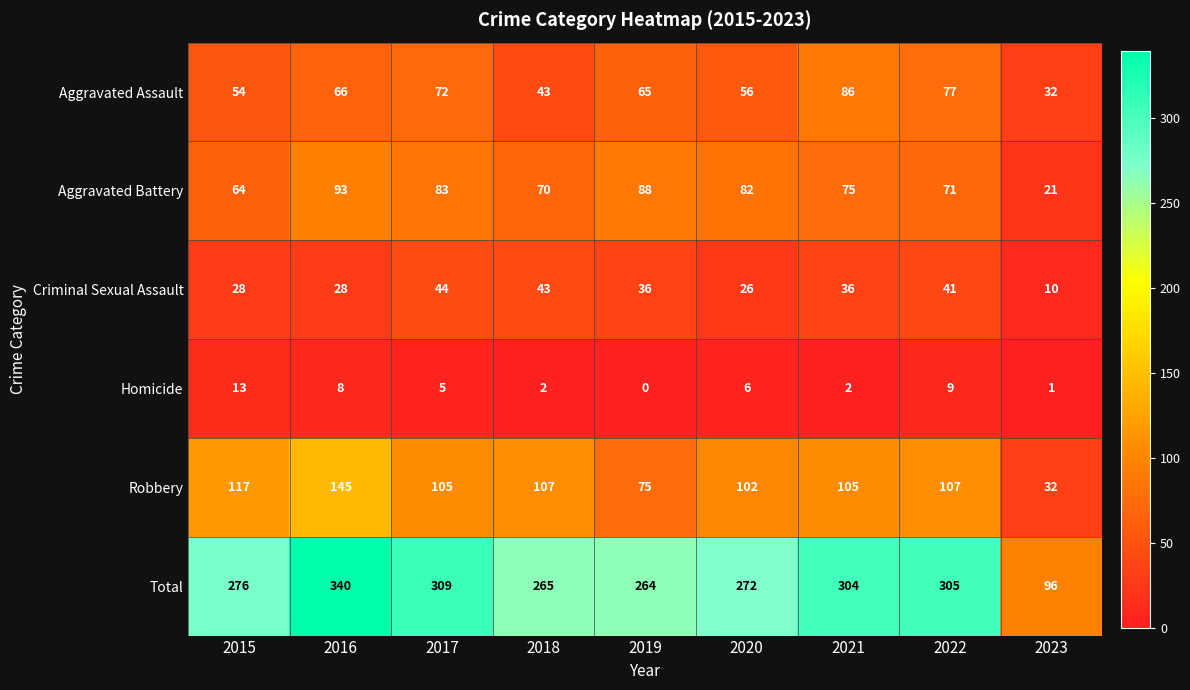

The value of Homicide at 2023 is 0. True or false?

False